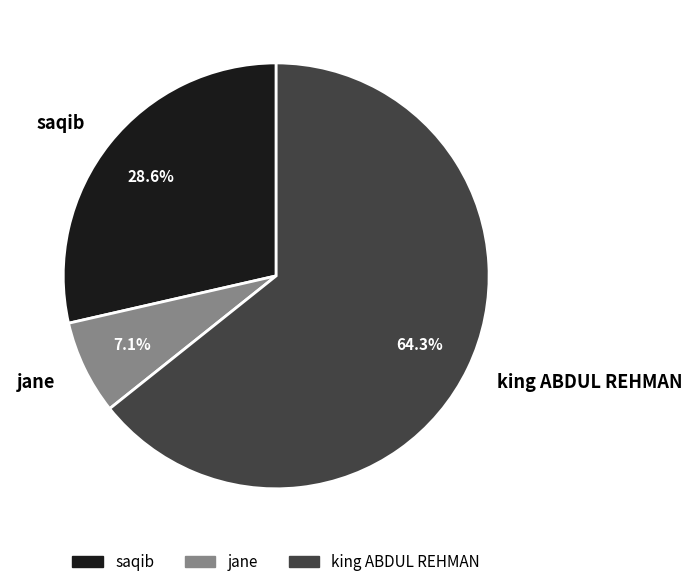

Rank the categories by value from highest to lowest.

king ABDUL REHMAN, saqib, jane